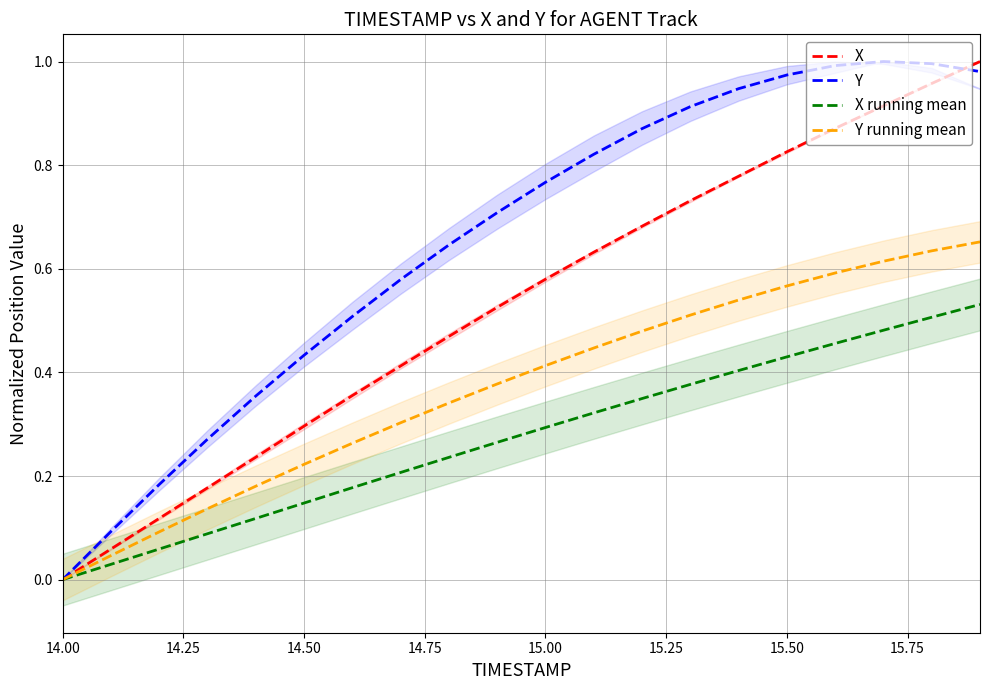

What is the average value of the Y series?

0.7